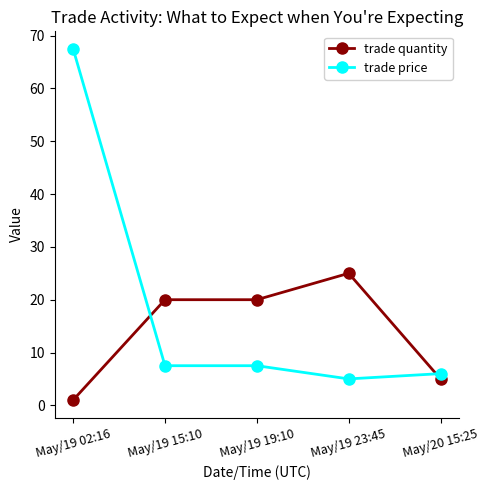

The value of trade quantity at May/19 15:10 is 30.8. True or false?

False